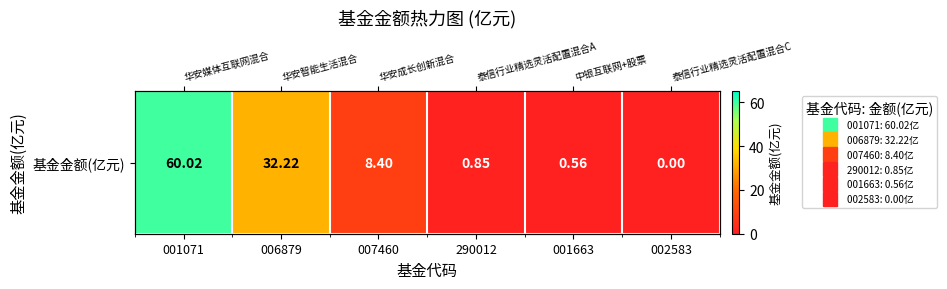

Between 001663 and 006879, which is larger?

006879